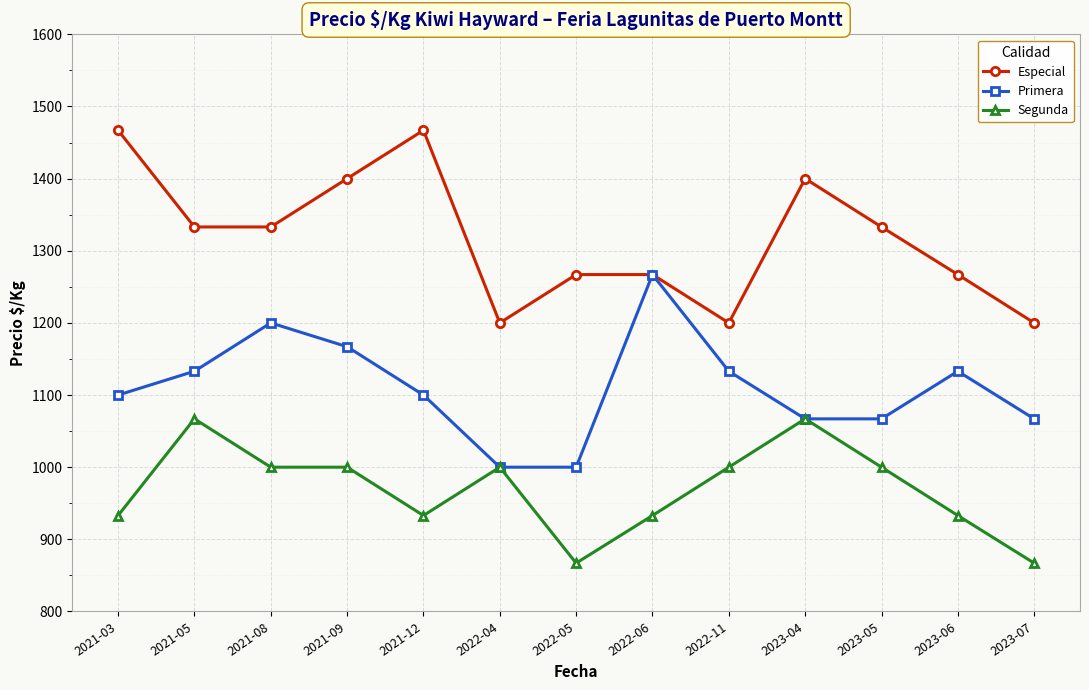

What position from the right is 2021-03?

13